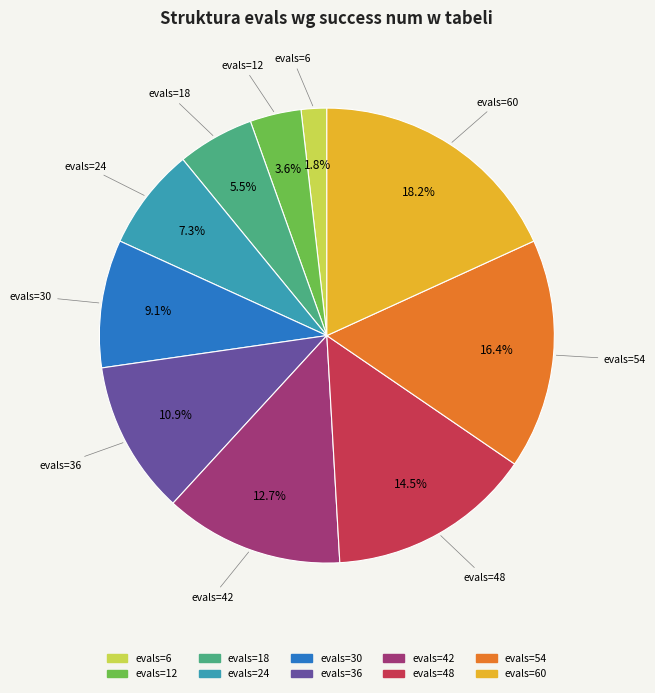

How many slices are in this pie chart?

10